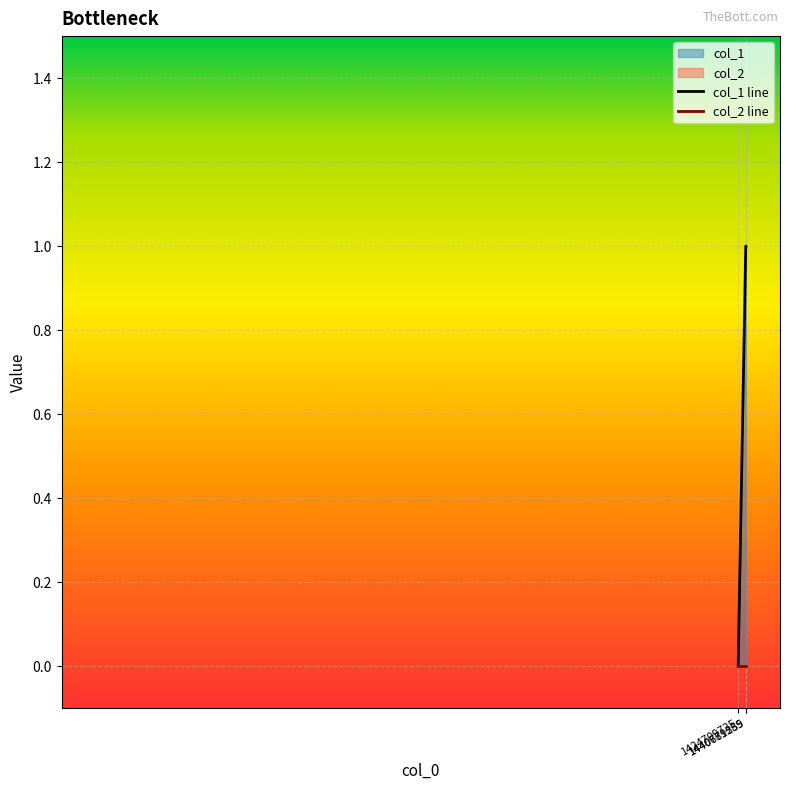

Is the value of col_1 line at 1440681255 greater than the value of col_2 line at 1440779389?

Yes